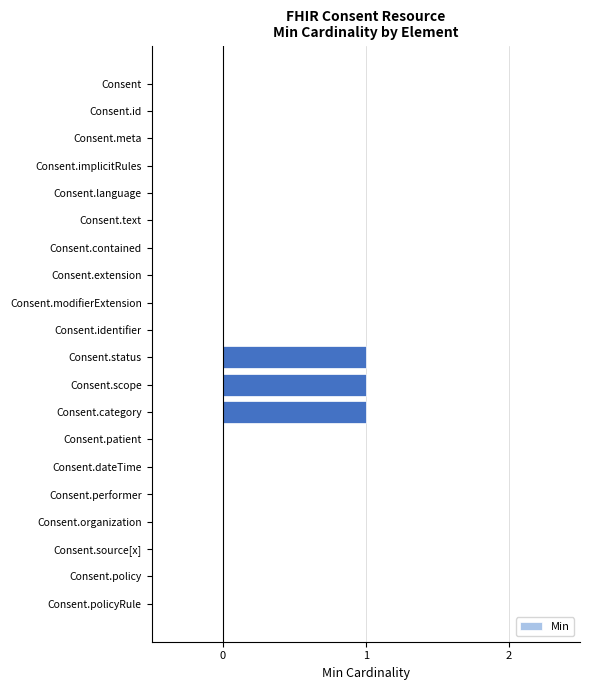

Reading top to bottom, extract all data points from this chart.

Consent=0	Consent.id=0	Consent.meta=0	Consent.implicitRules=0	Consent.language=0	Consent.text=0	Consent.contained=0	Consent.extension=0	Consent.modifierExtension=0	Consent.identifier=0	Consent.status=1	Consent.scope=1	Consent.category=1	Consent.patient=0	Consent.dateTime=0	Consent.performer=0	Consent.organization=0	Consent.source[x]=0	Consent.policy=0	Consent.policyRule=0